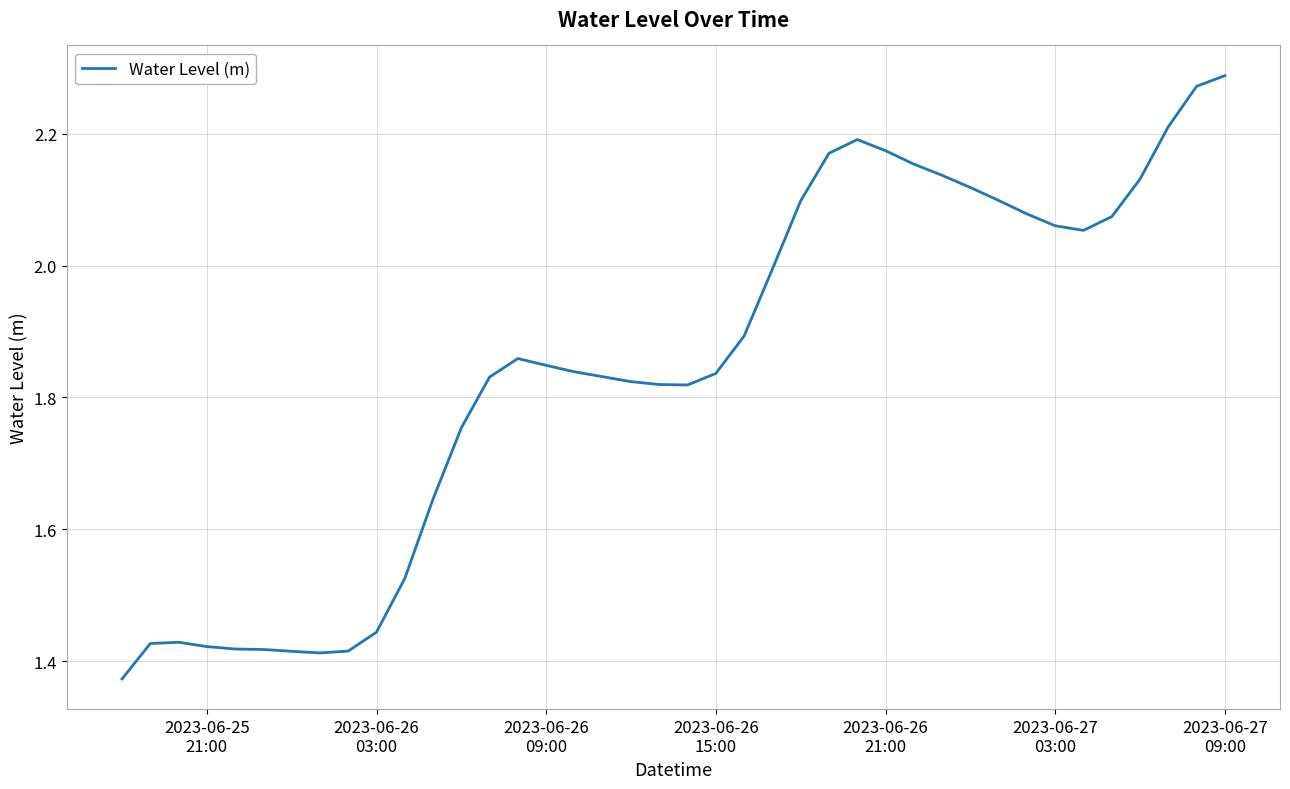

Is this an area chart (filled region under the line)?

No